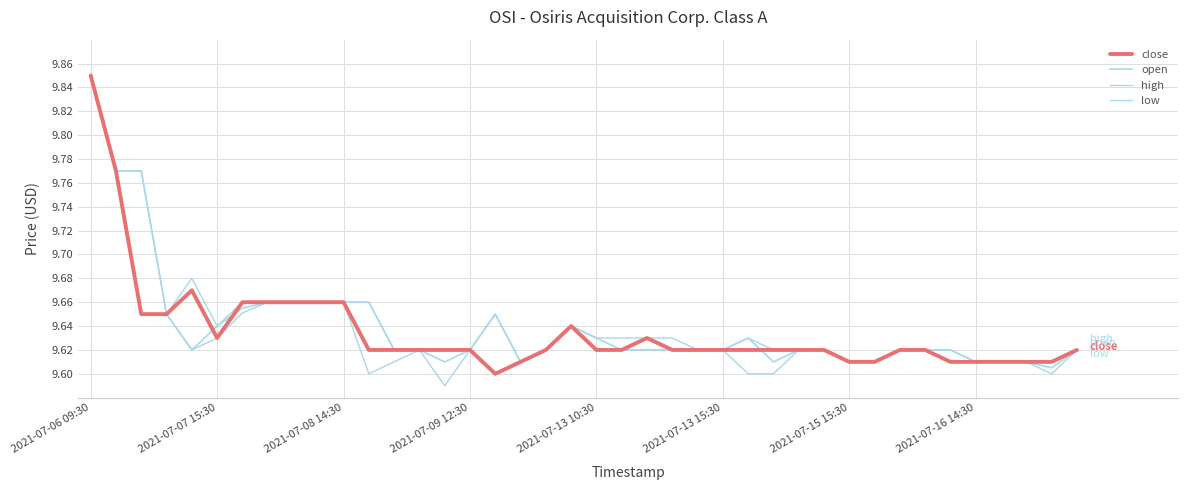

Rank the categories by high value from highest to lowest.

2021-07-06 09:30, 2021-07-07 15:30, 2021-07-08 14:30, 2021-07-13 10:30, 2021-07-15 15:30, 2021-07-16 14:30, 8, 9, 10, 11, 2021-07-09 12:30, 16, 2021-07-13 15:30, 19, 20, 21, 22, 23, 26, 12, 13, 14, 15, 18, 24, 25, 27, 28, 29, 32, 33, 34, 39, 17, 30, 31, 35, 36, 37, 38